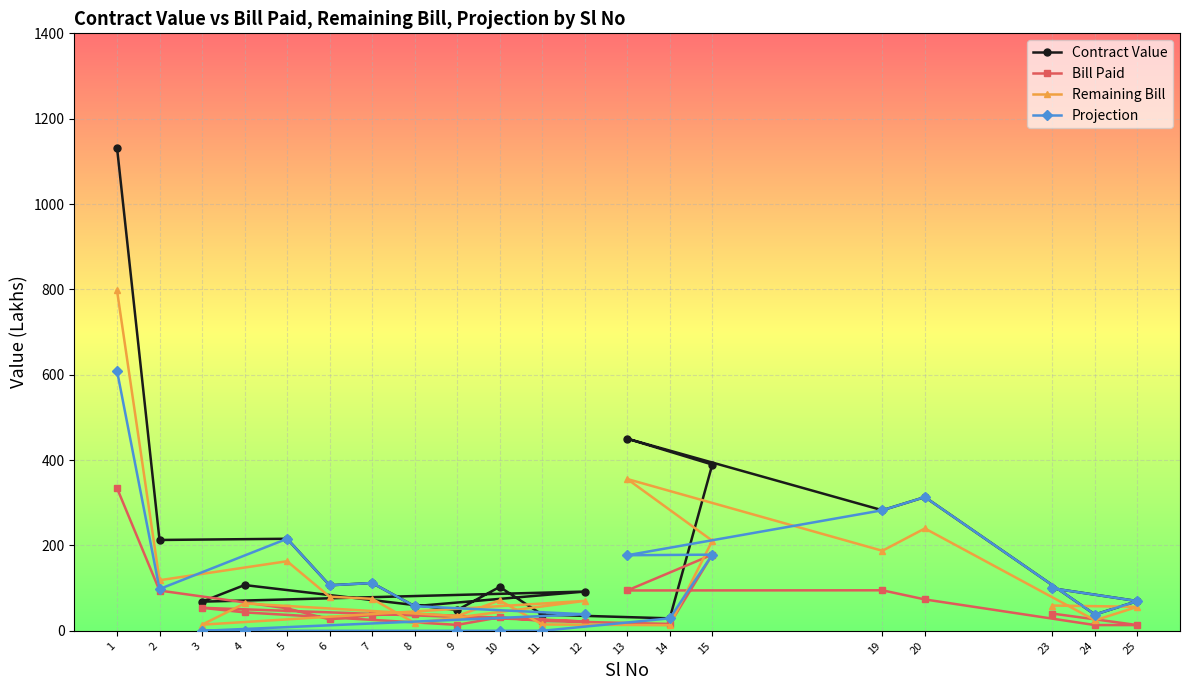

What is the label of the 1st point from the left?

1